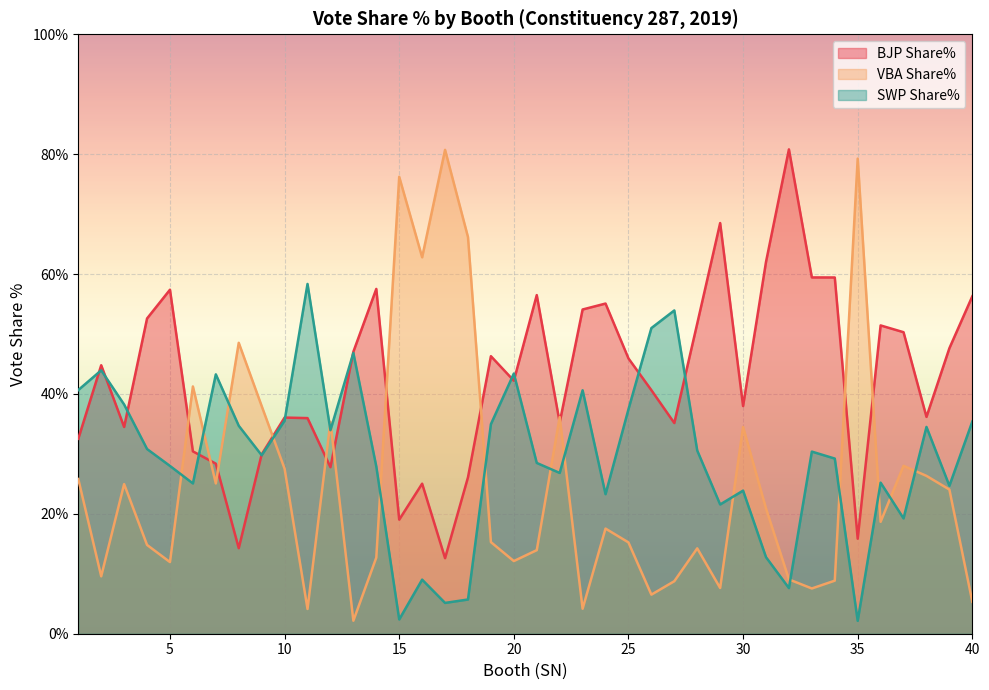

At how many categories does at least one series exceed 7?

40